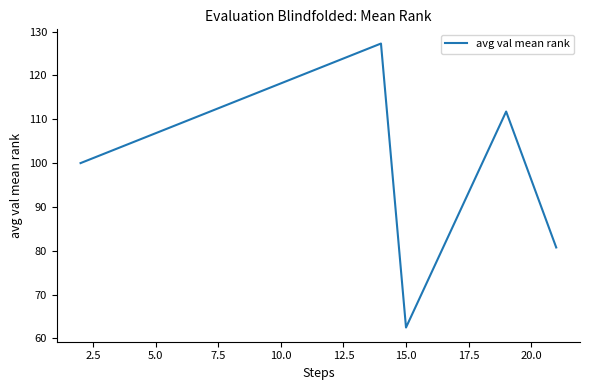

True or false: the data has more than 0 interior local peaks.

True